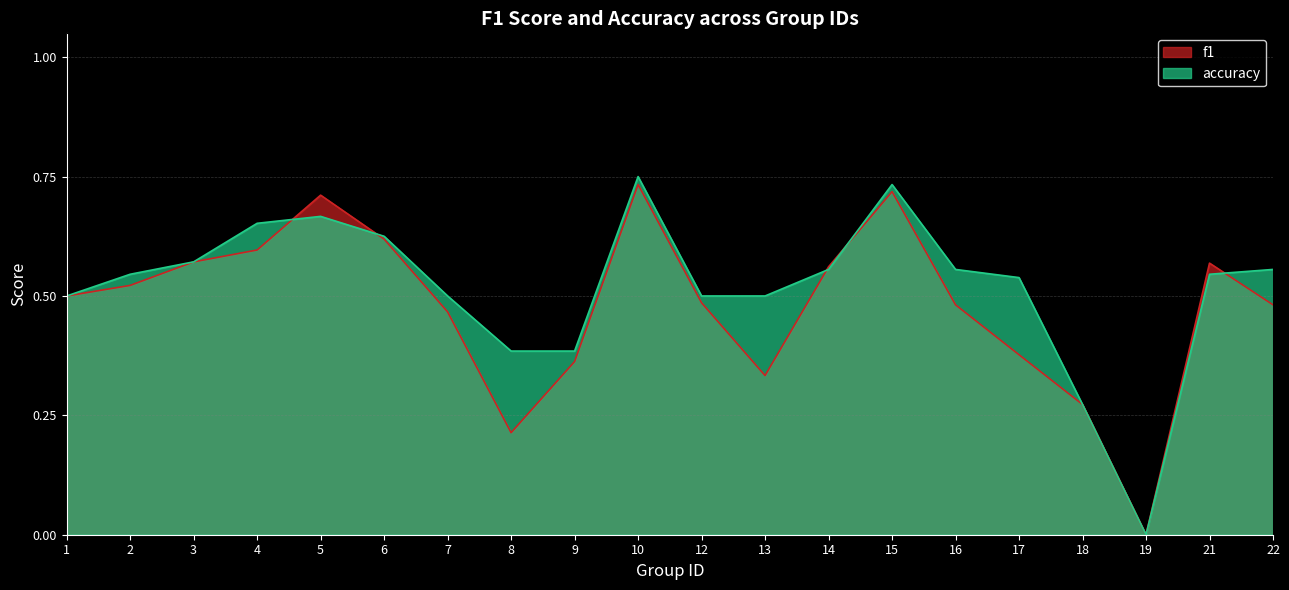

Which series changed the most between 5 and 6?

f1